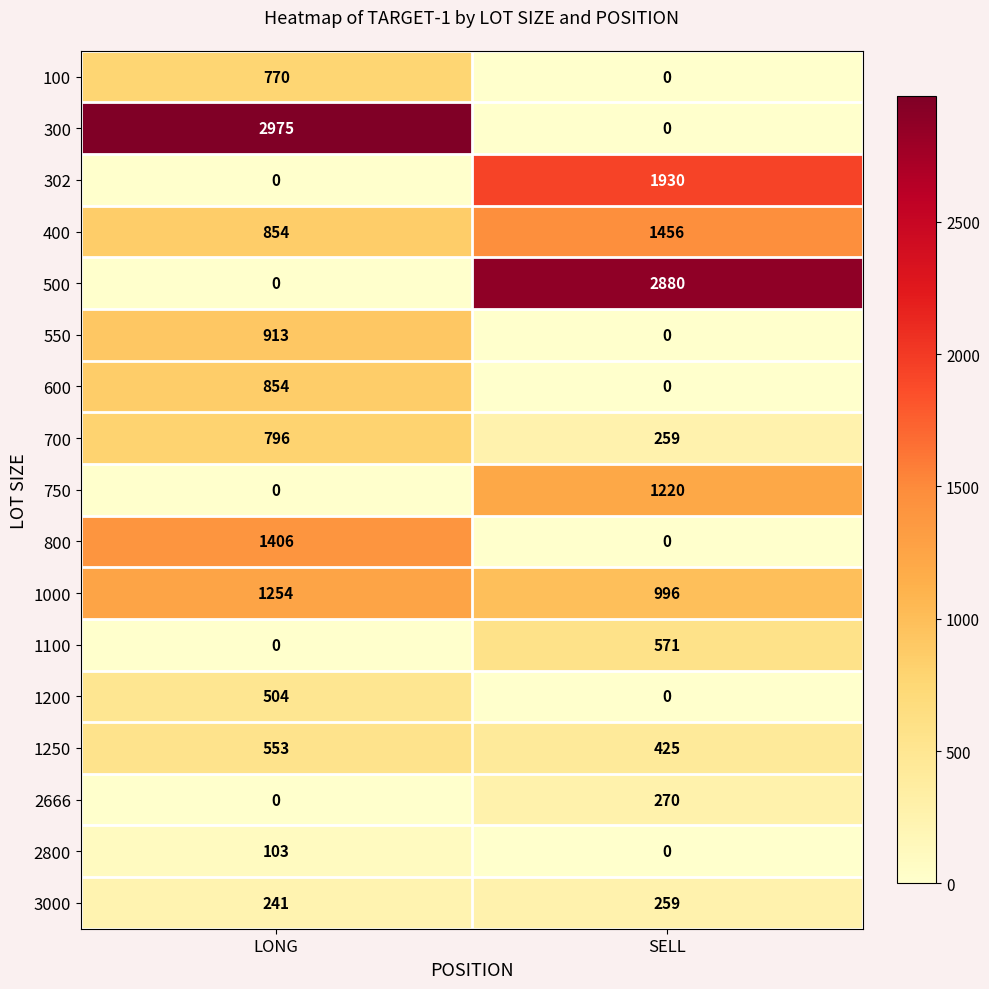

Which series changed the most between LONG and SELL?

300